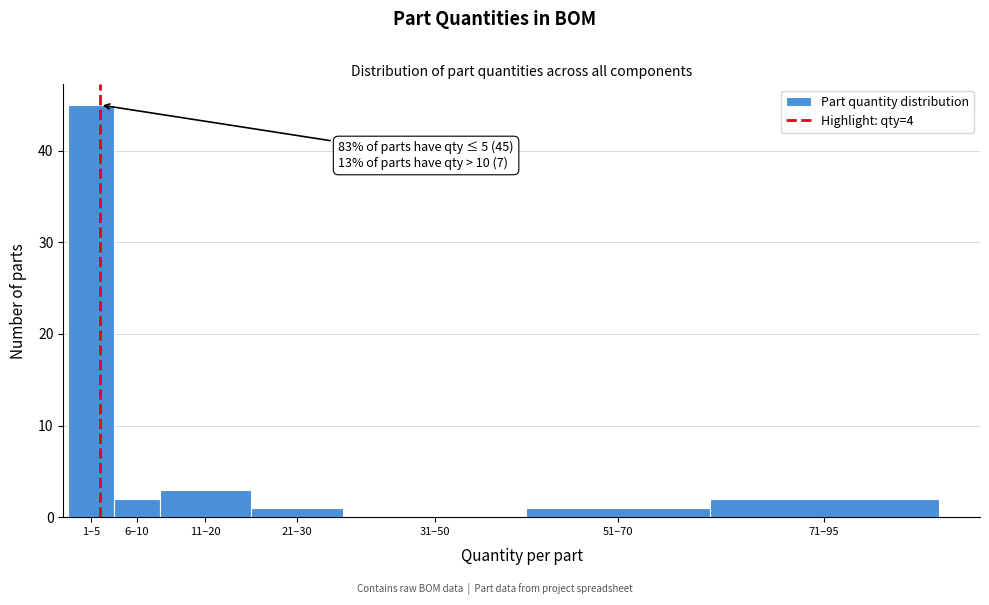

Reading left to right, list all the values displayed in this chart.

1–5=45	6–10=2	11–20=3	21–30=1	31–50=0	51–70=1	71–95=2